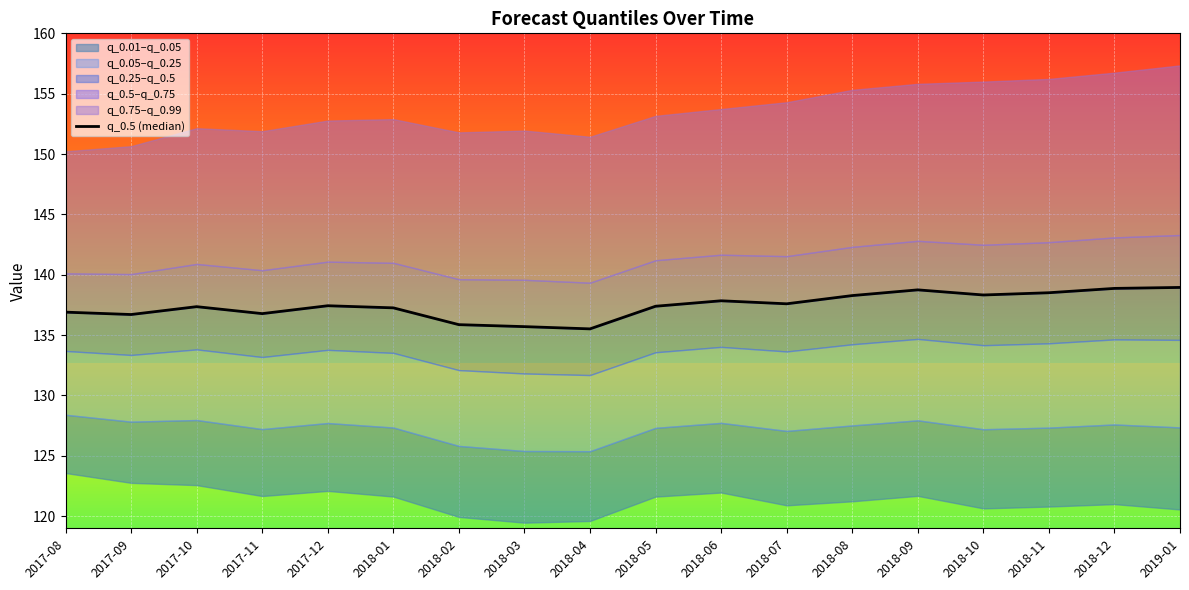

Which category has the highest value across all series?

2019-01